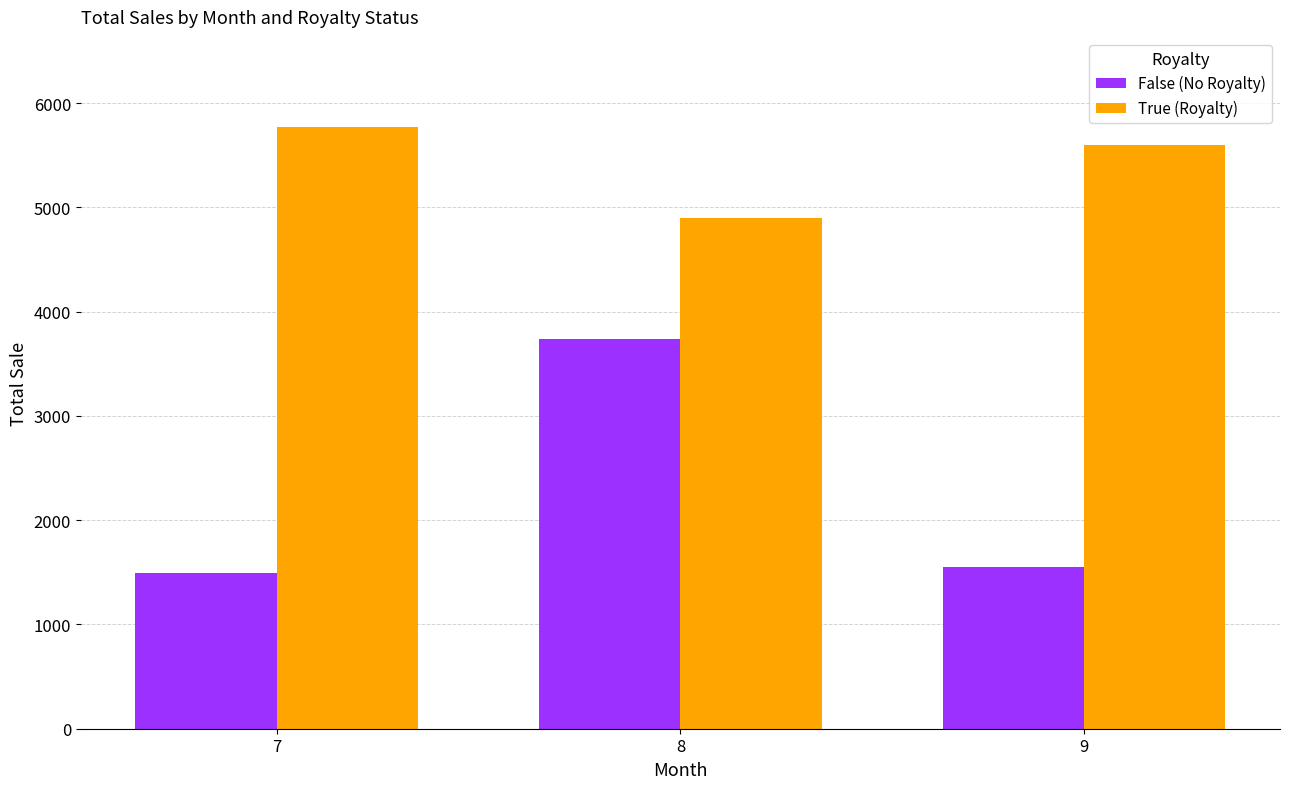

Which category has the lowest value in the True (Royalty) series?

8